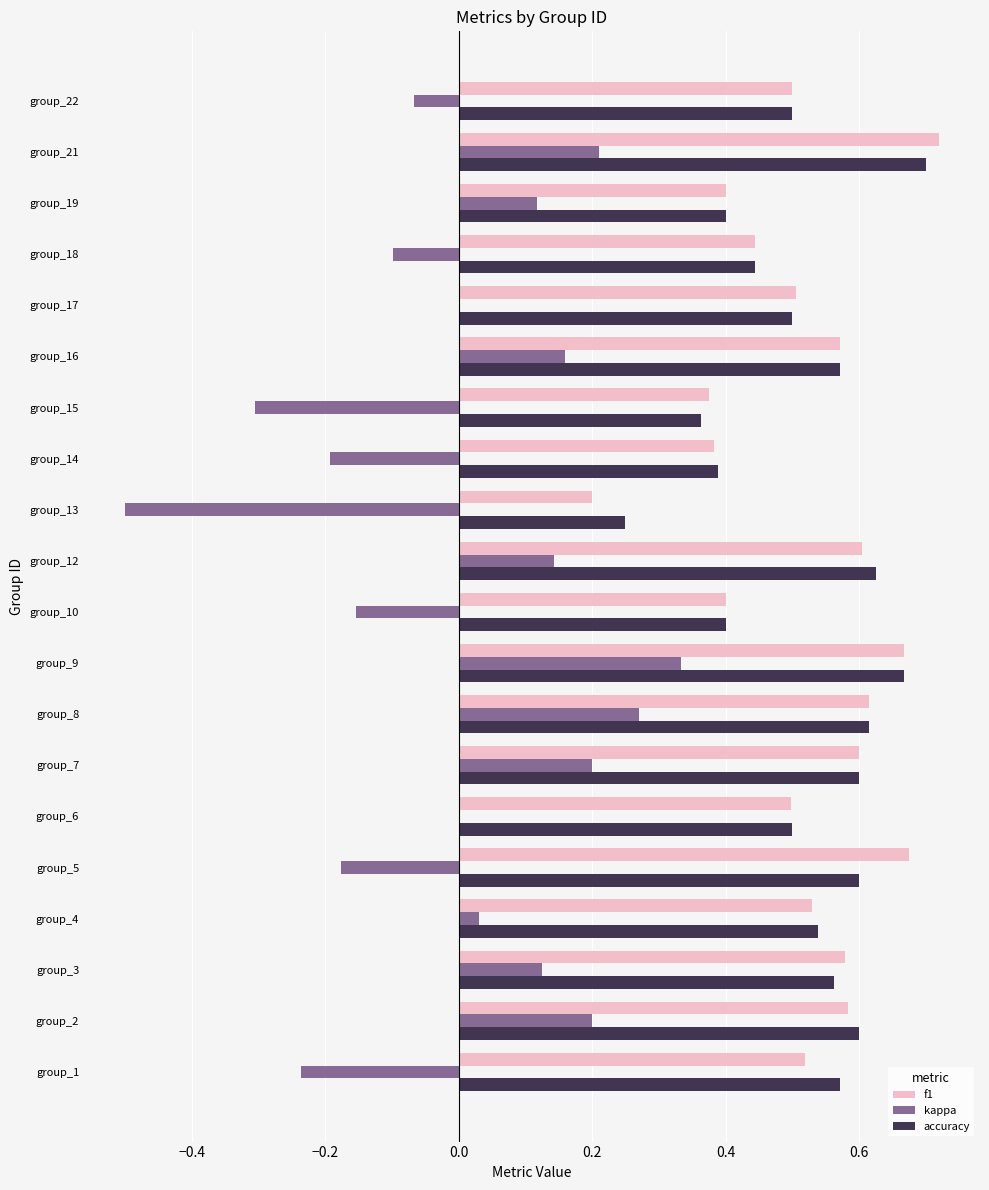

Which series changed the most between group_9 and group_16?

kappa